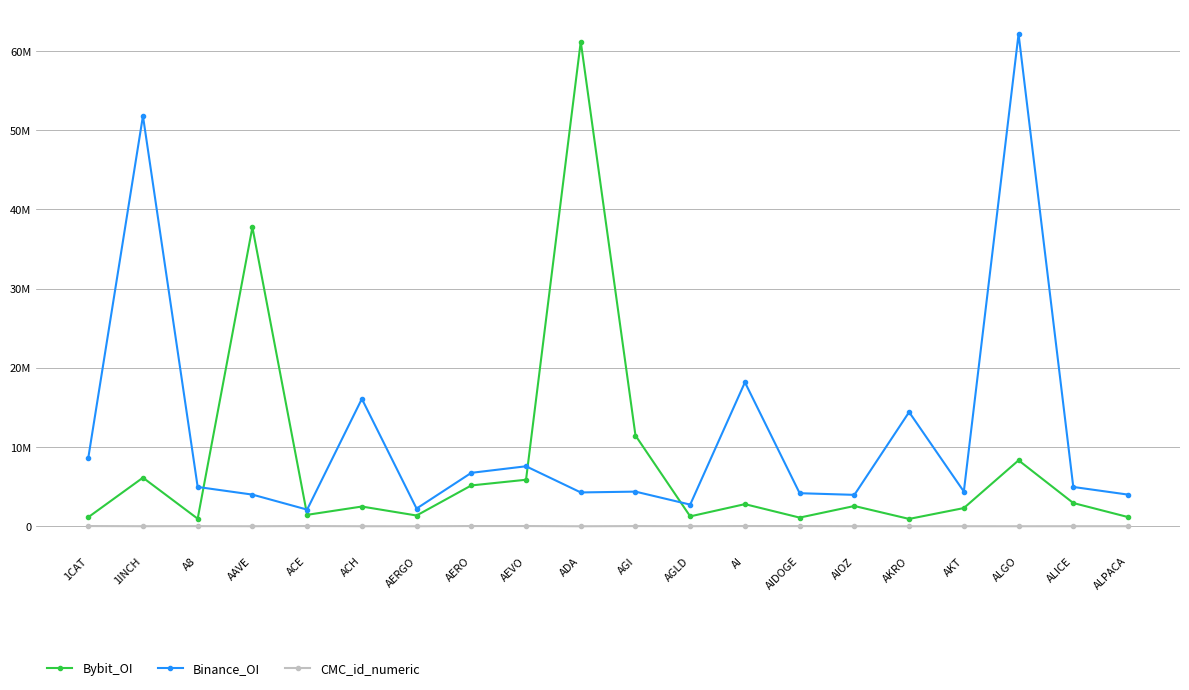

What is the lowest value of the Bybit_OI series?

928580